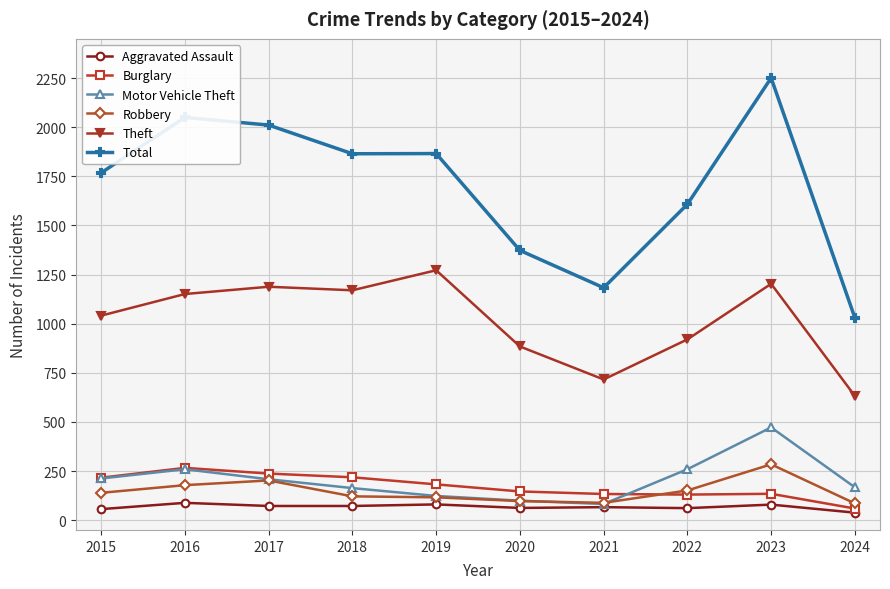

What is the sum of the Aggravated Assault values at 2022 and 2019?

141